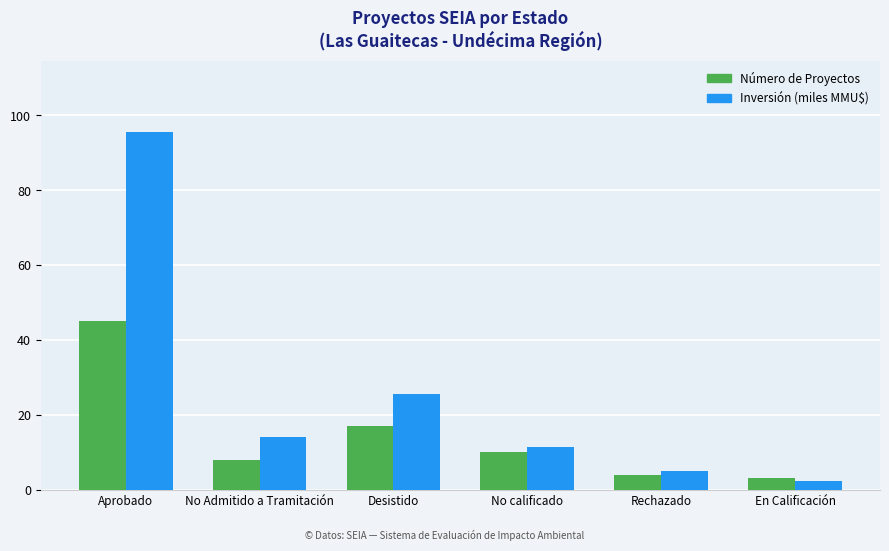

How many series are shown in this chart?

2